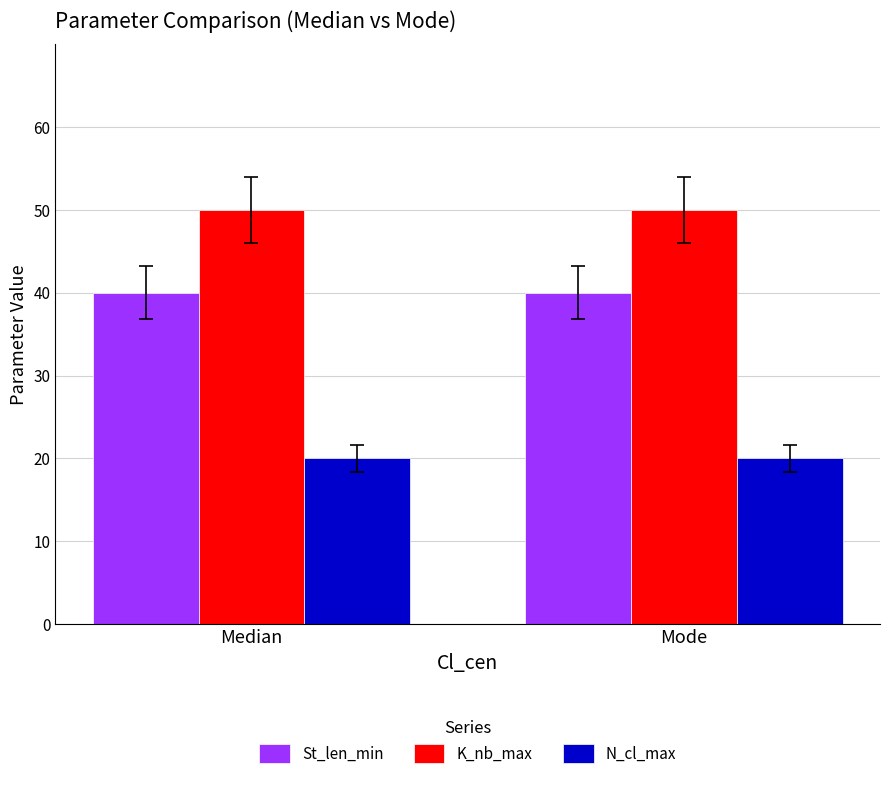

True or false: N_cl_max has a value of 20 at Mode.

True